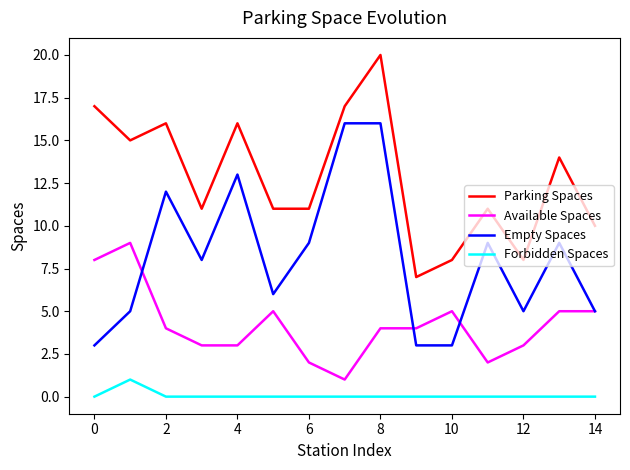

What is the lowest value of the Parking Spaces series?

7